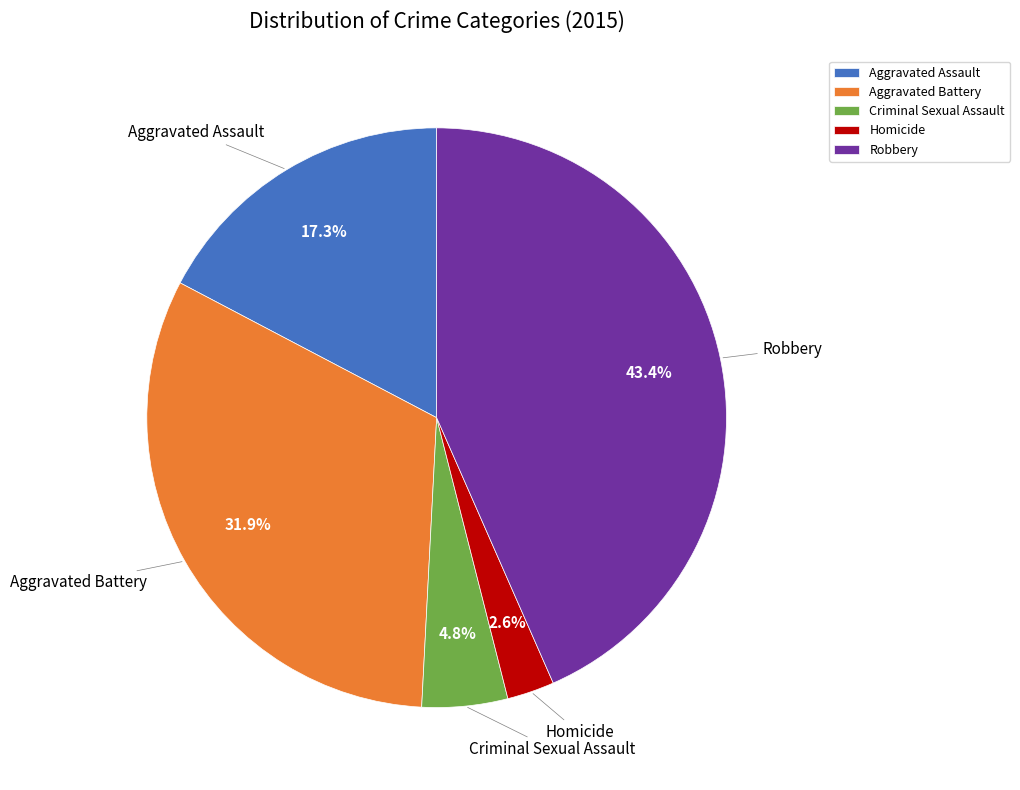

Is it true that Robbery is 50% of the pie?

False